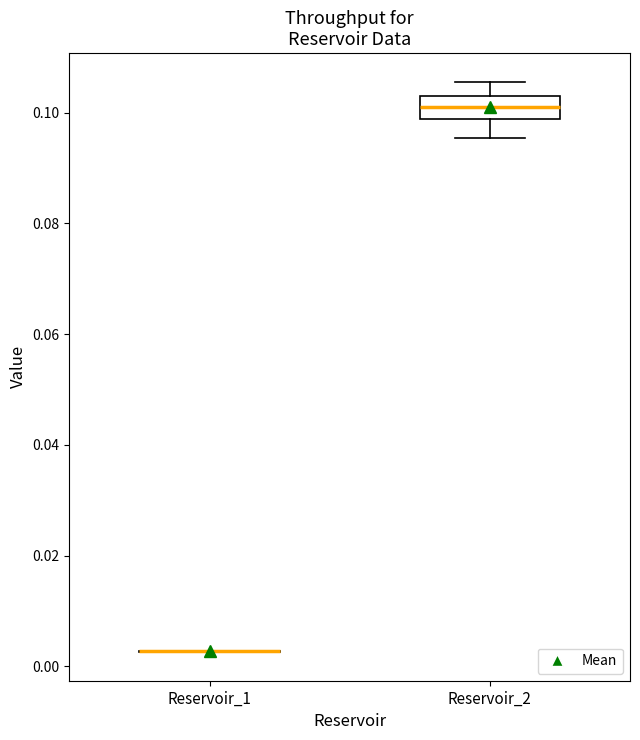

Where is the upper edge of the box for Reservoir_2 on the y-axis? The values are not printed on the chart, so give them approximately, as read against the axis.

0.102